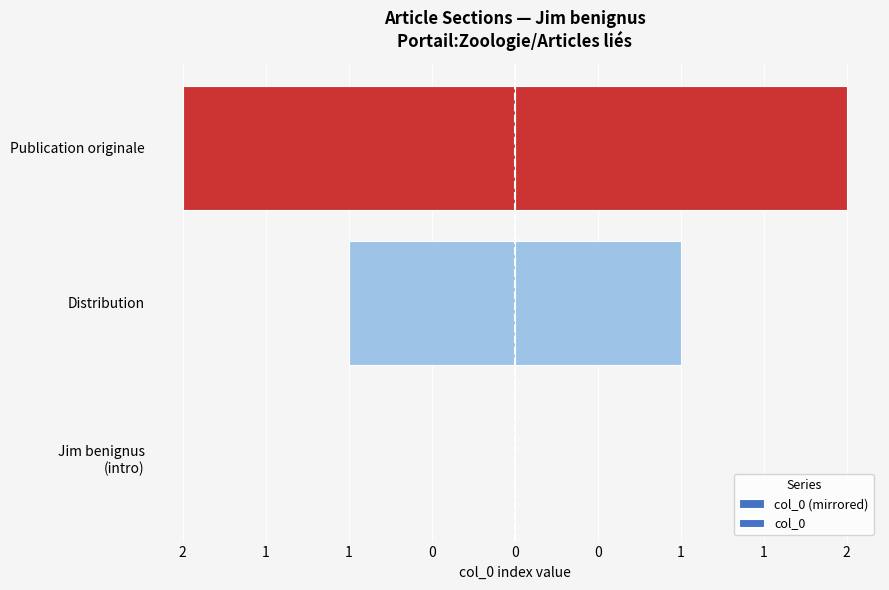

Count the number of data series in this chart.

2